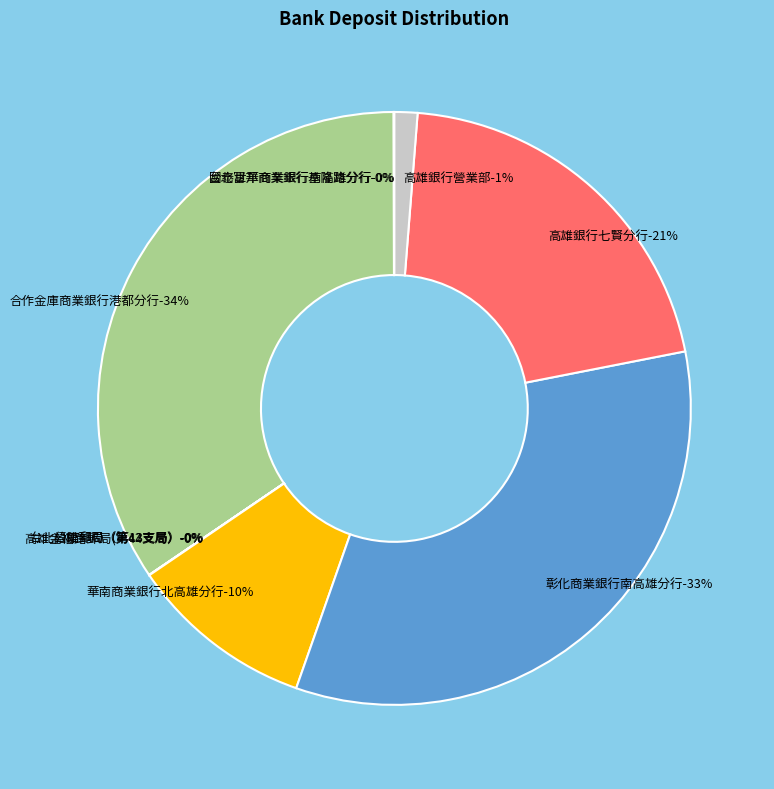

True or false: 高雄銀行七賢分行 accounts for 21% of the total.

True